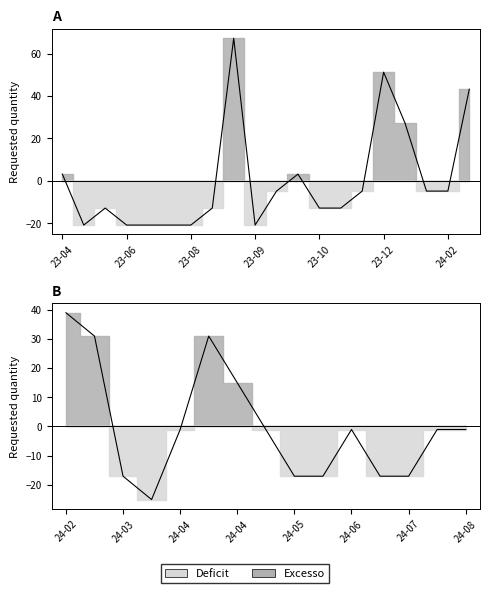

What is the maximum value shown in the chart?

67.2